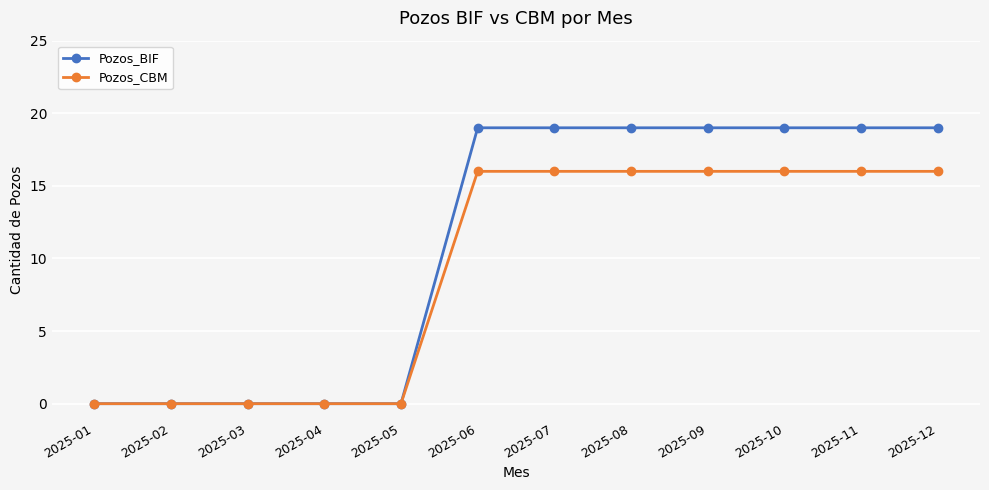

The Pozos_CBM series shows 16 at 2025-11. True or false?

True